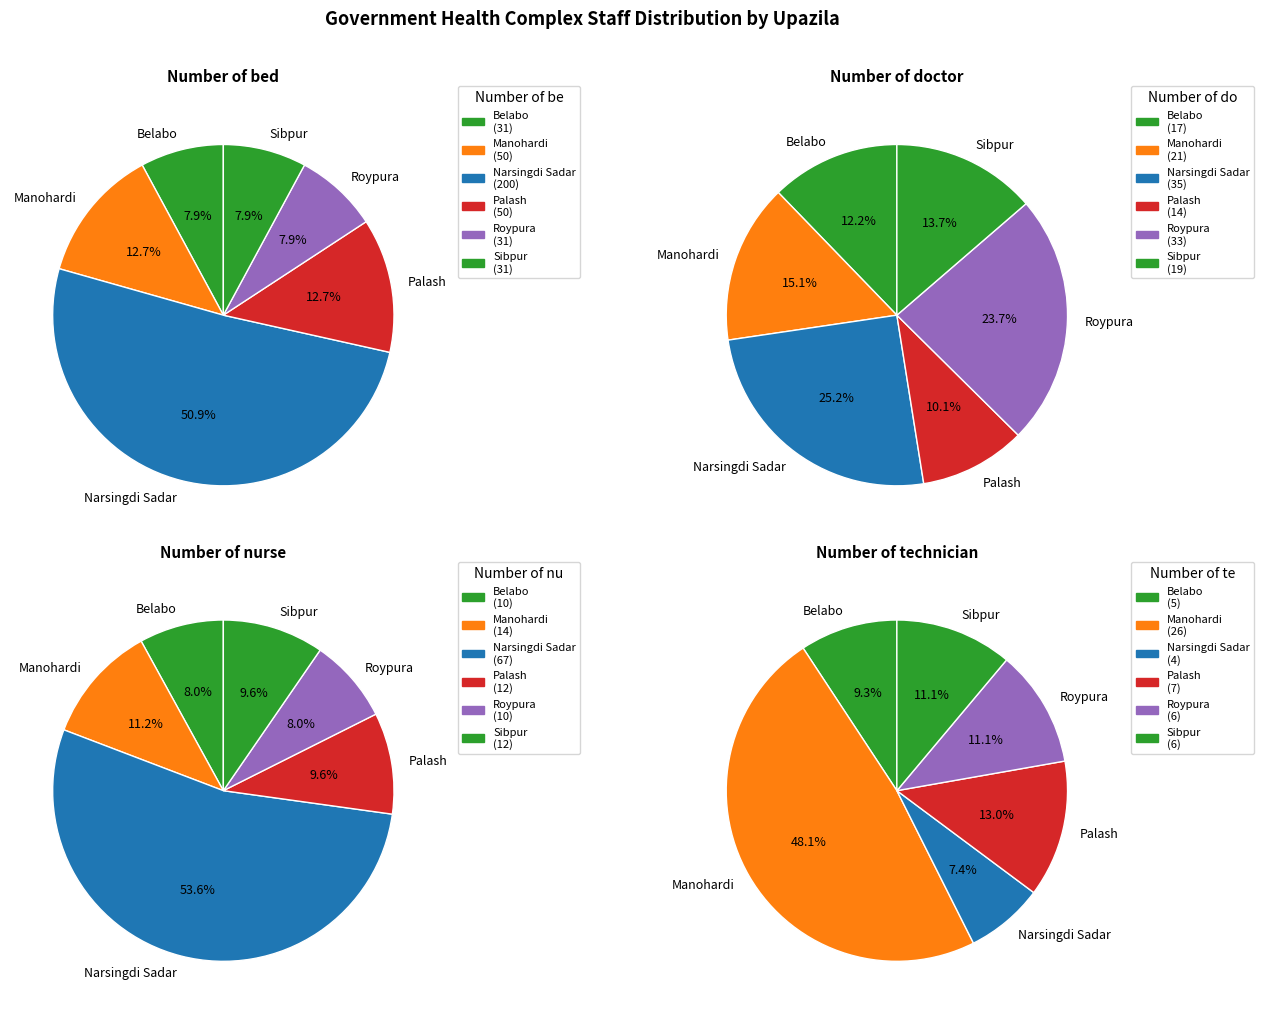

Combined, do Manohardi and Belabo account for over 50%?

No